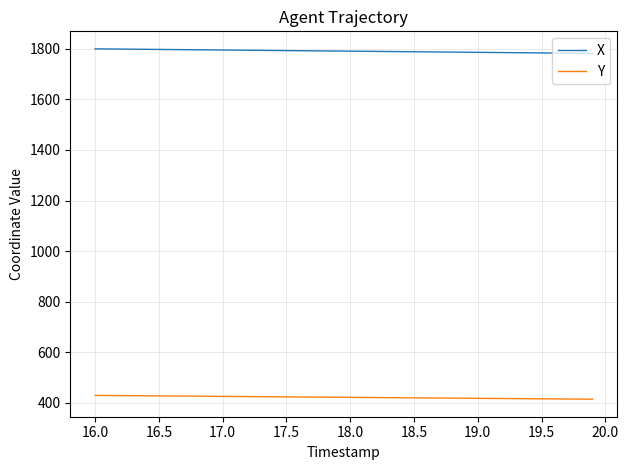

Which series has the largest total across all categories?

X